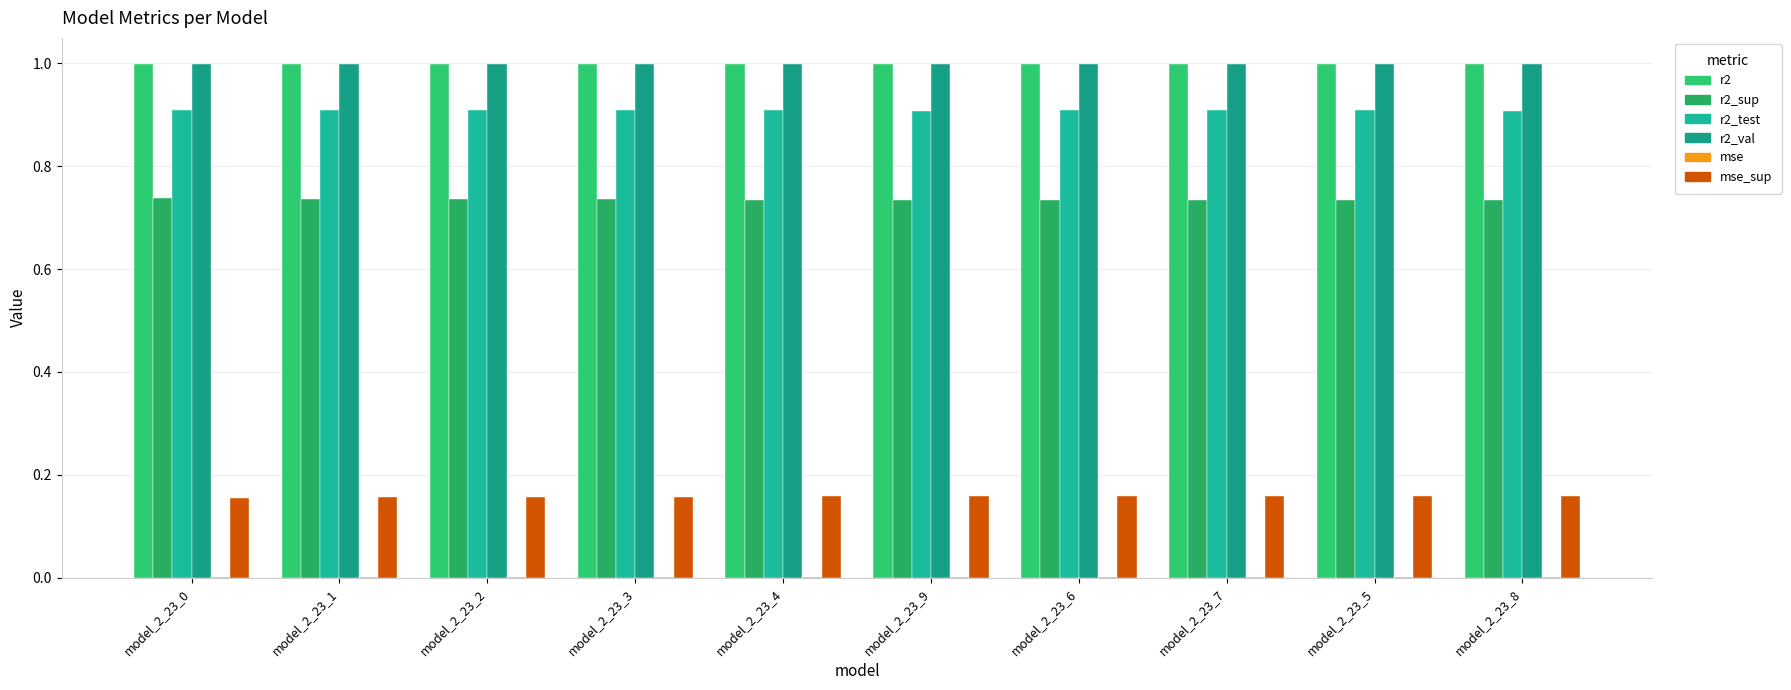

Are the bars grouped side by side (vs. stacked)?

Yes